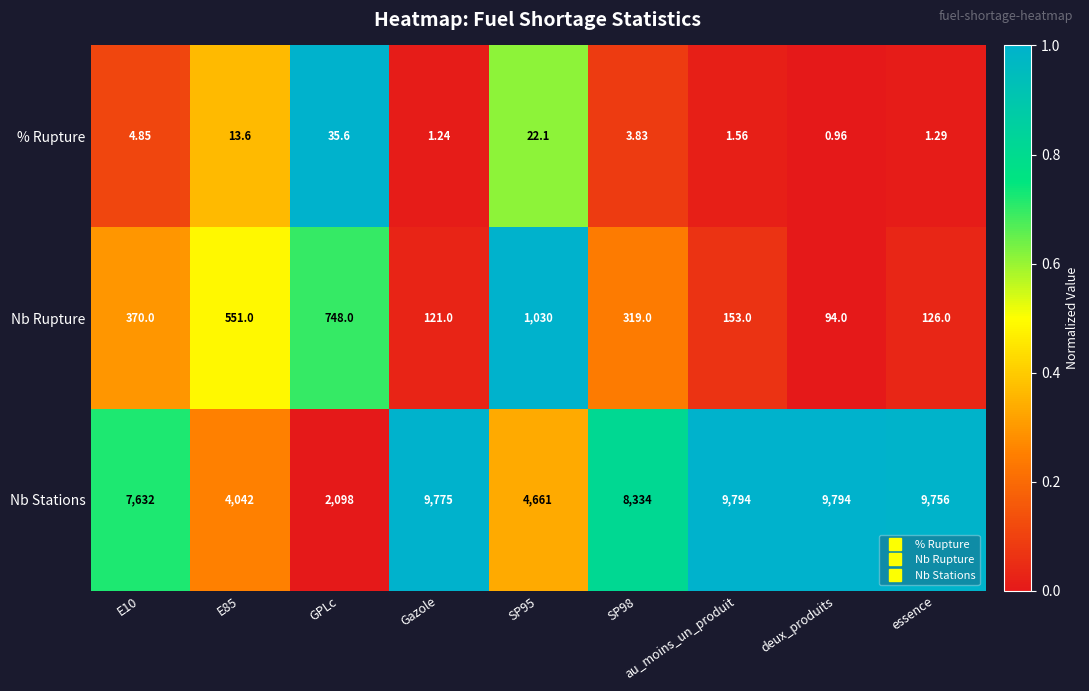

Which category has the lowest value in the % Rupture series?

deux_produits